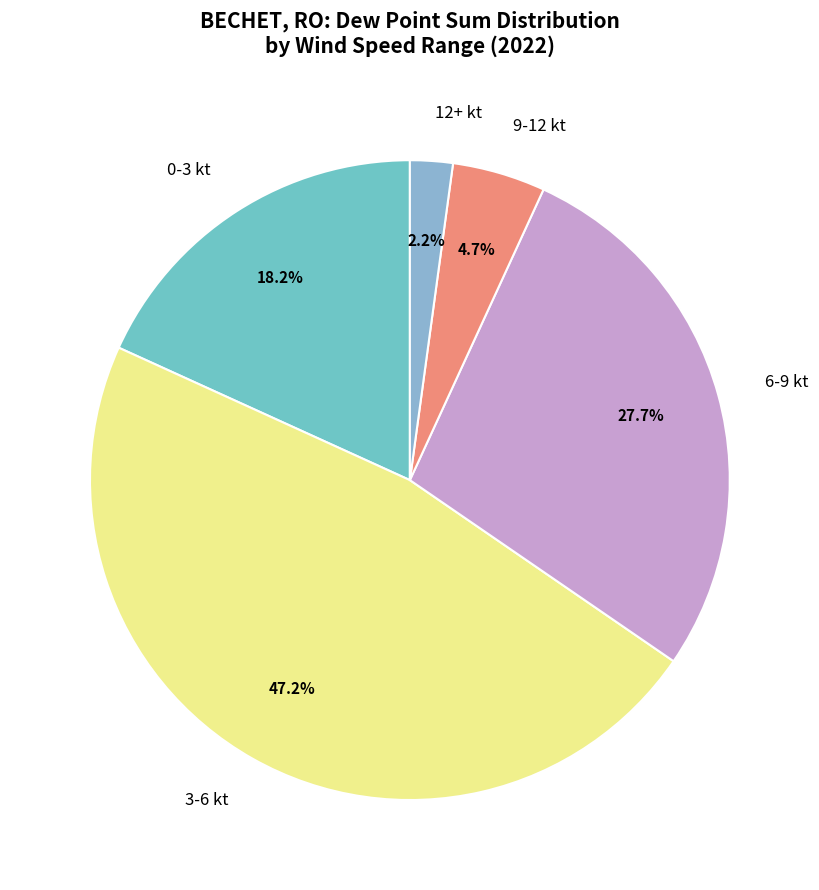

What is the total percentage of 0-3 kt and 3-6 kt?

65.4%